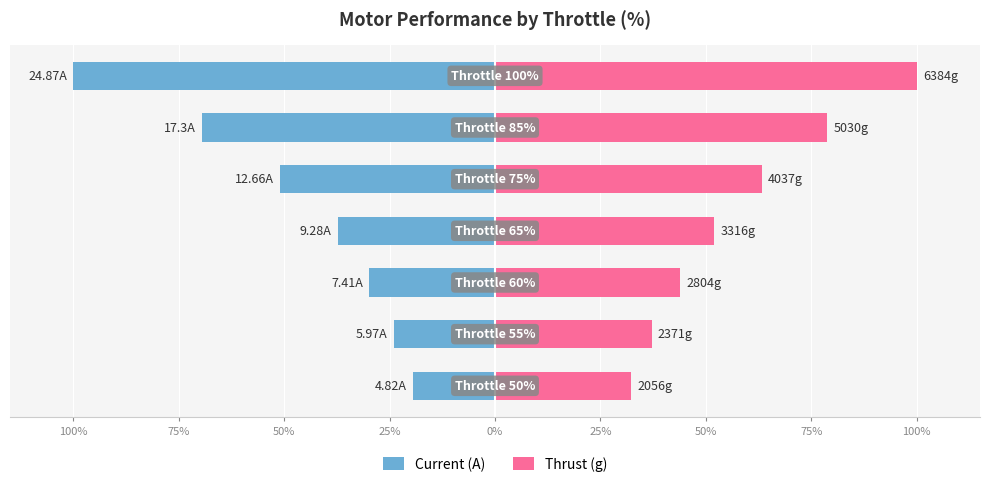

What is the approximate value of Thrust (g) at 0%?

63.2